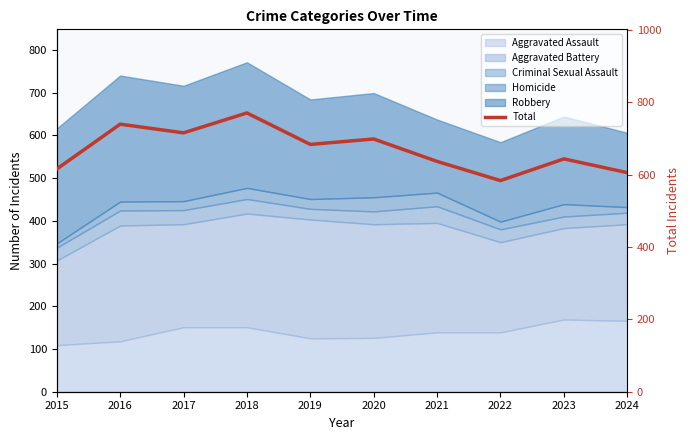

What is the change in value from 2020 to 2023?

-55